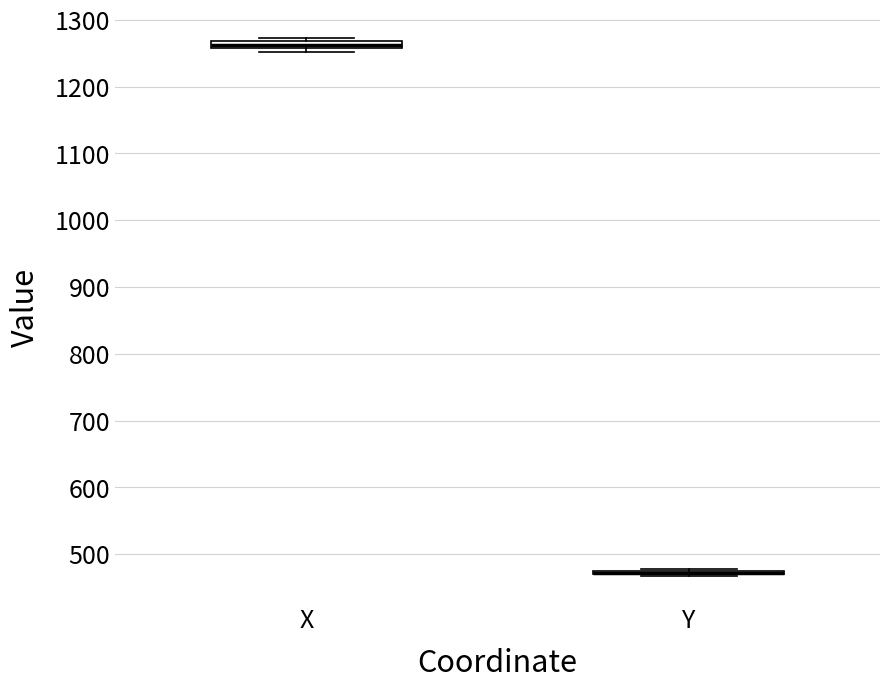

Where is the lower edge of the box for X on the y-axis? The values are not printed on the chart, so give them approximately, as read against the axis.

1260